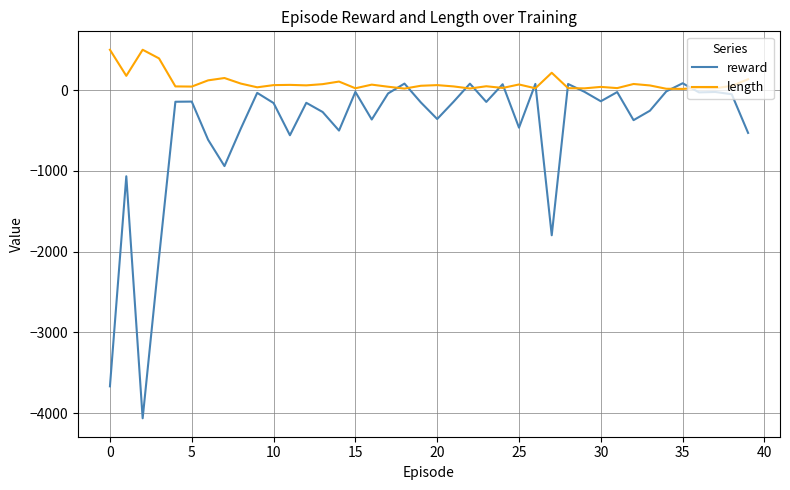

Which series has the largest range (max minus min)?

reward